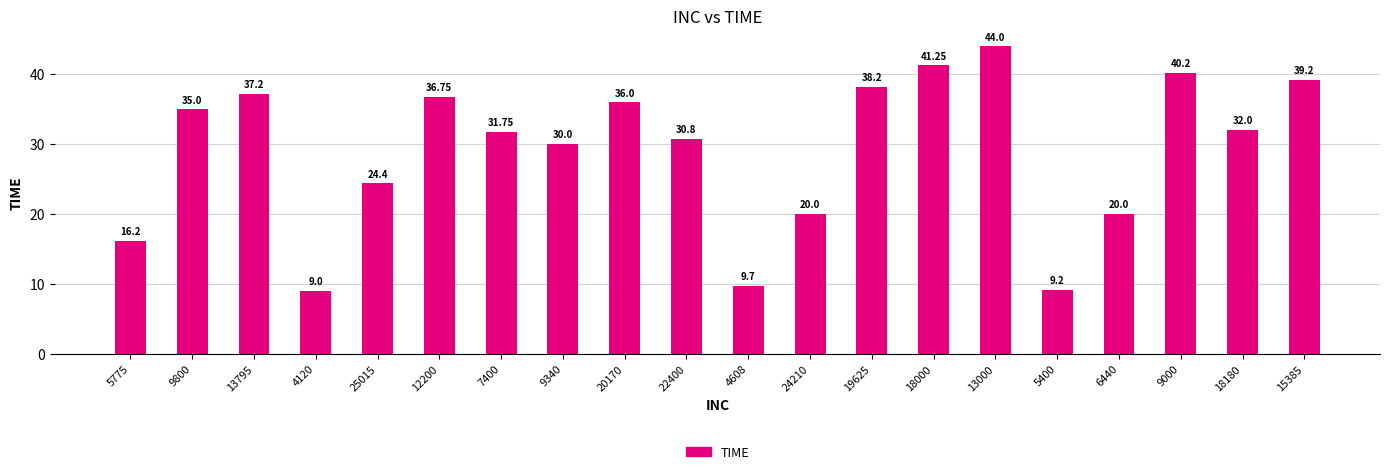

What is the value of the 20th bar from the left?

39.2